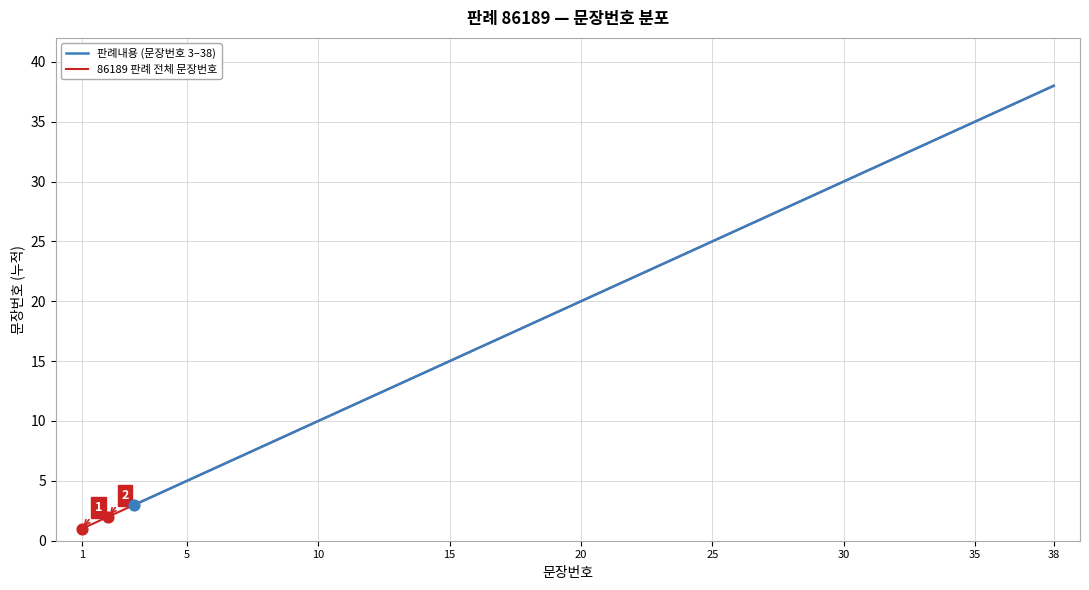

What is the ratio of the value at 29 to the value at 36?

0.8